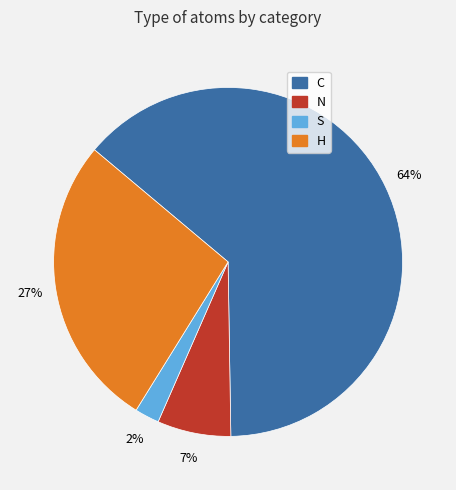

The S slice represents 2% of the pie. True or false?

True